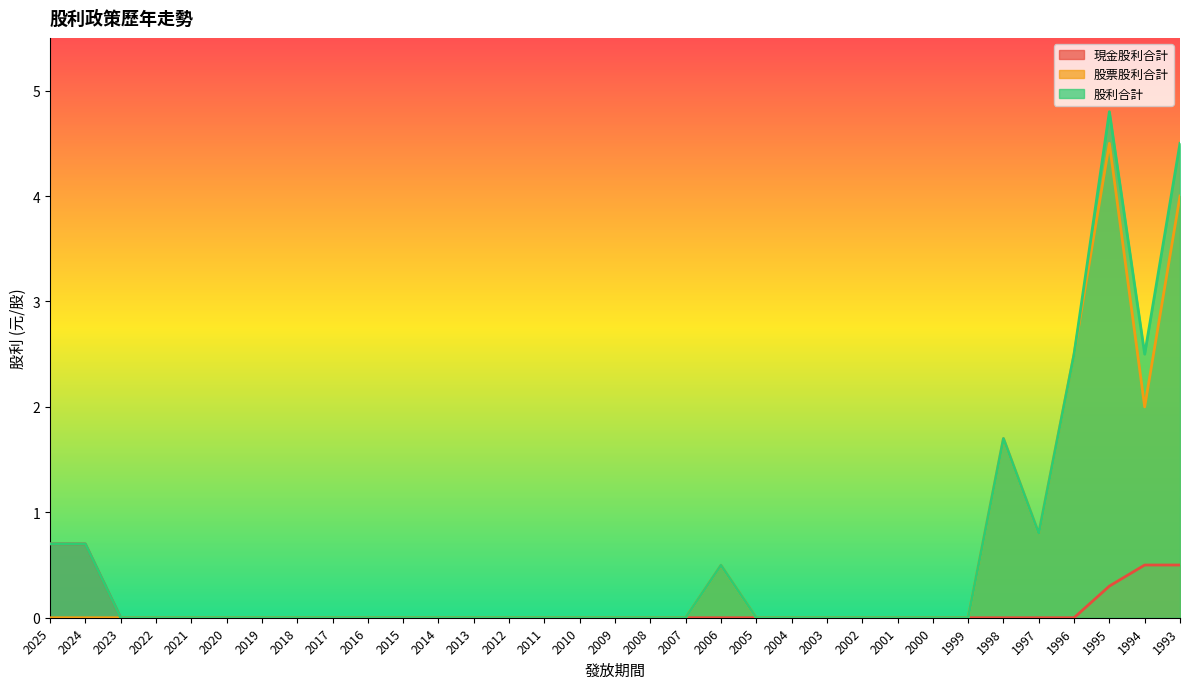

How many interior local valleys does the 股票股利合計 series have?

2